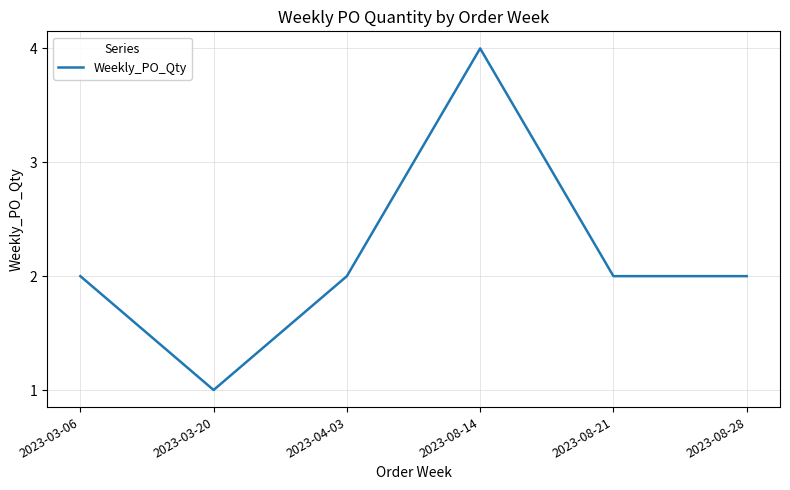

How many interior local peaks (higher than both neighbors) does the data have?

1